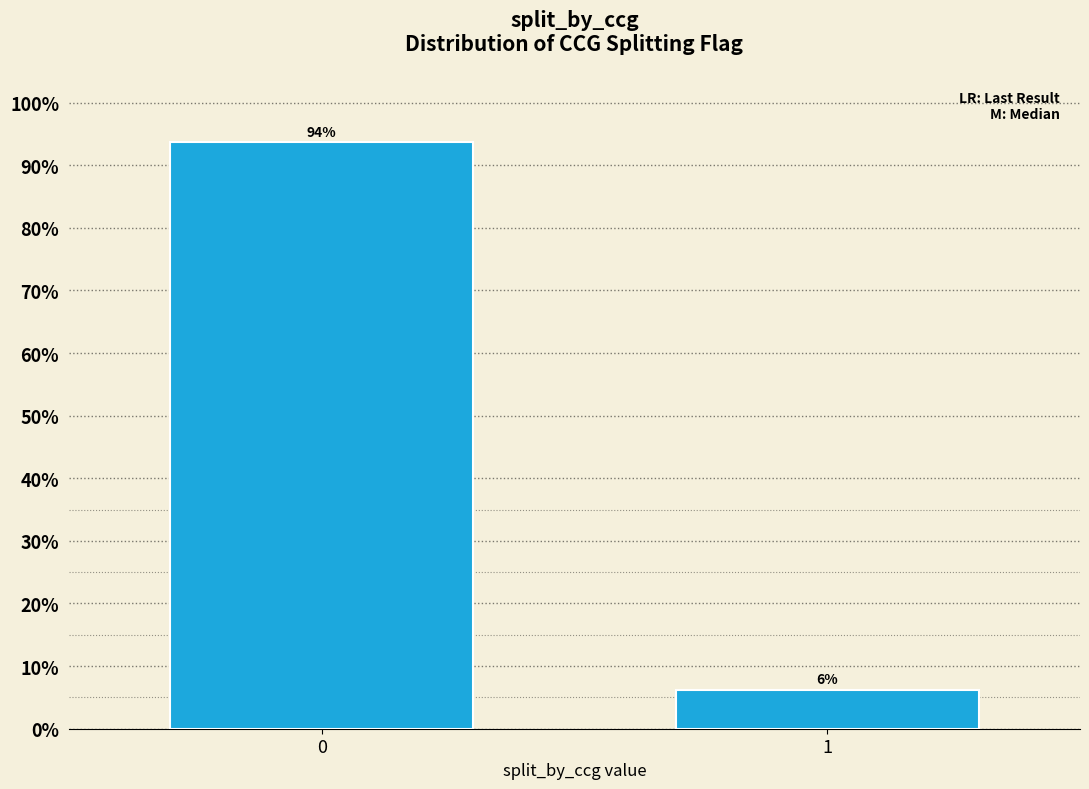

List the labels in order of value, smallest first.

1, 0